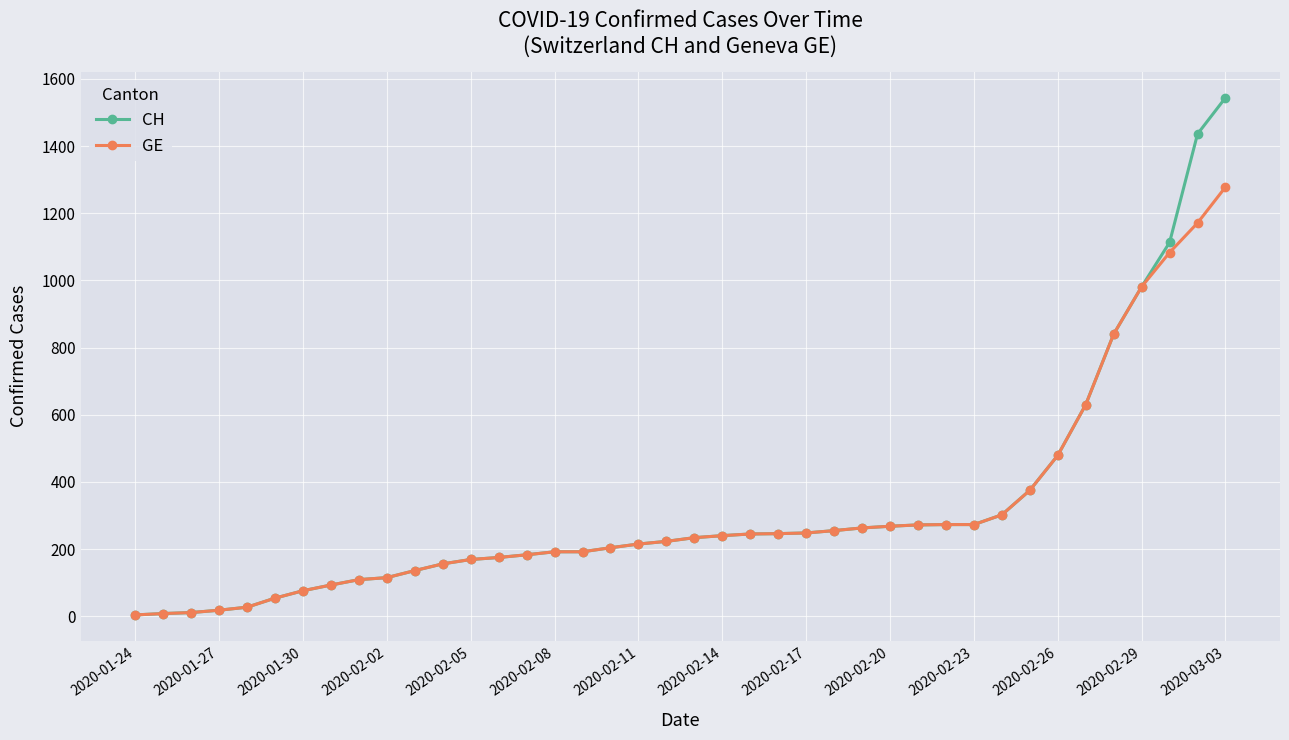

Which series has the largest range (max minus min)?

CH